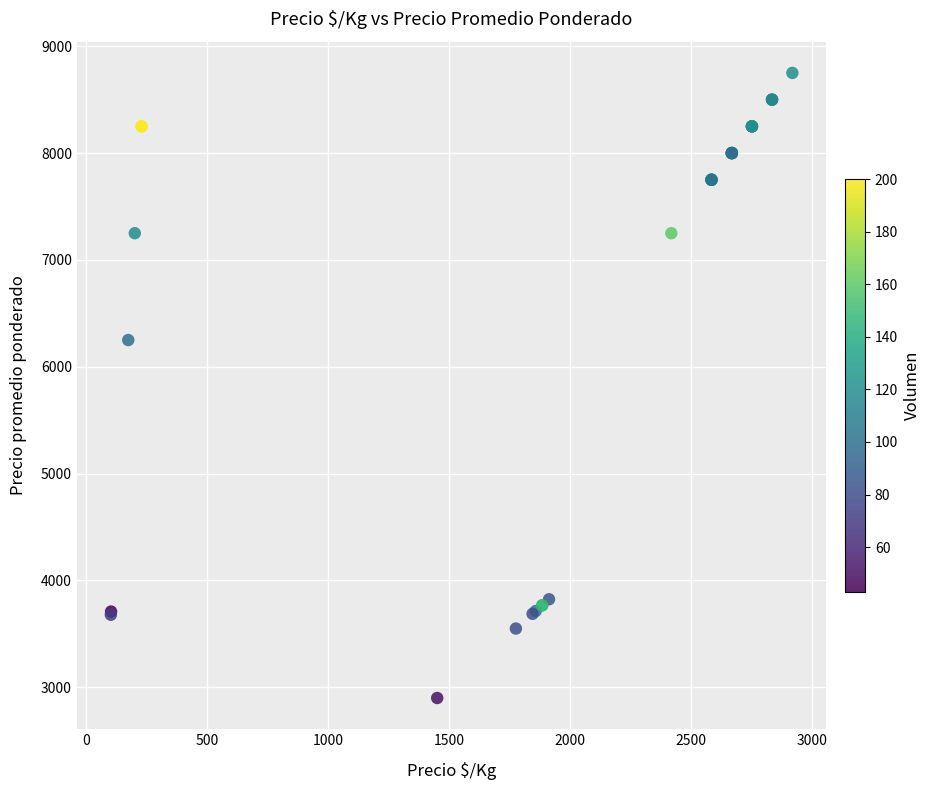

What Y value in the scatter plot is closest to 5825?

6250